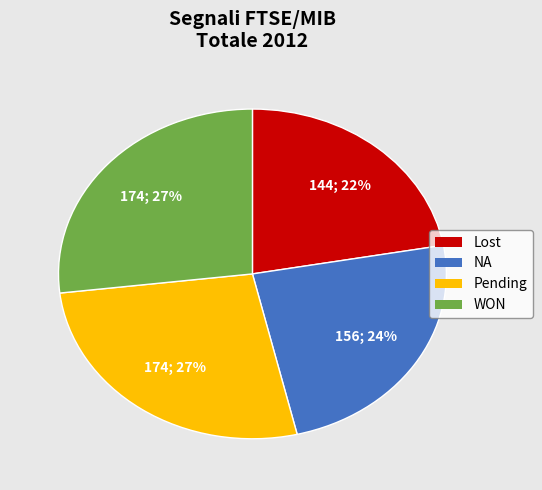

Is there a majority slice in this chart?

No